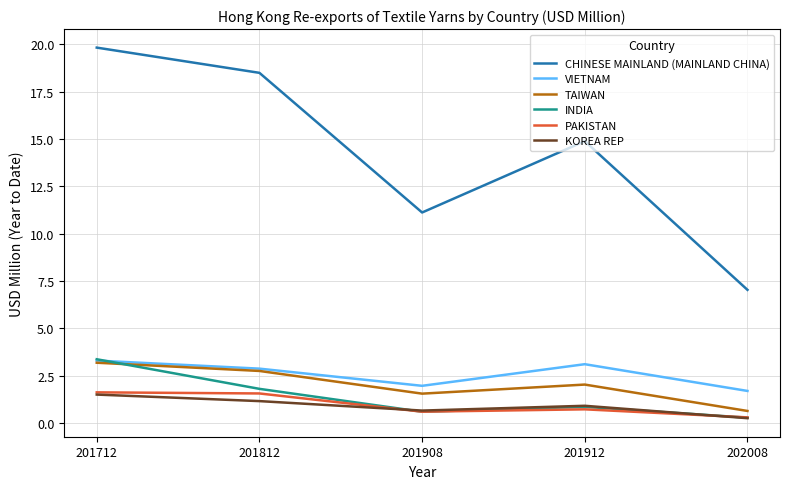

At which category is the sum across all series the highest?

201712